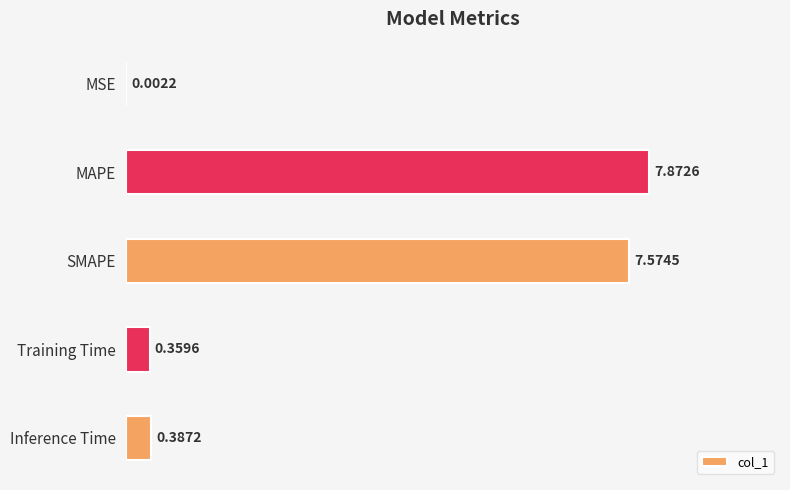

Which label corresponds to the largest value in the chart?

MAPE